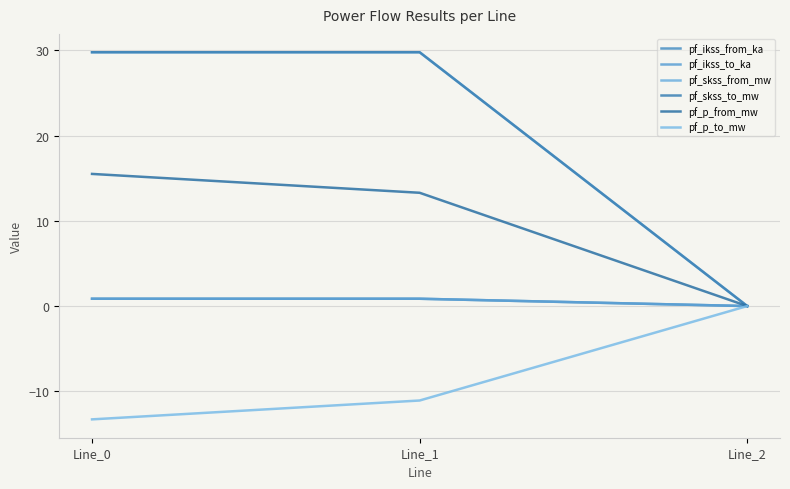

At which label does pf_ikss_from_ka reach its minimum?

Line_2